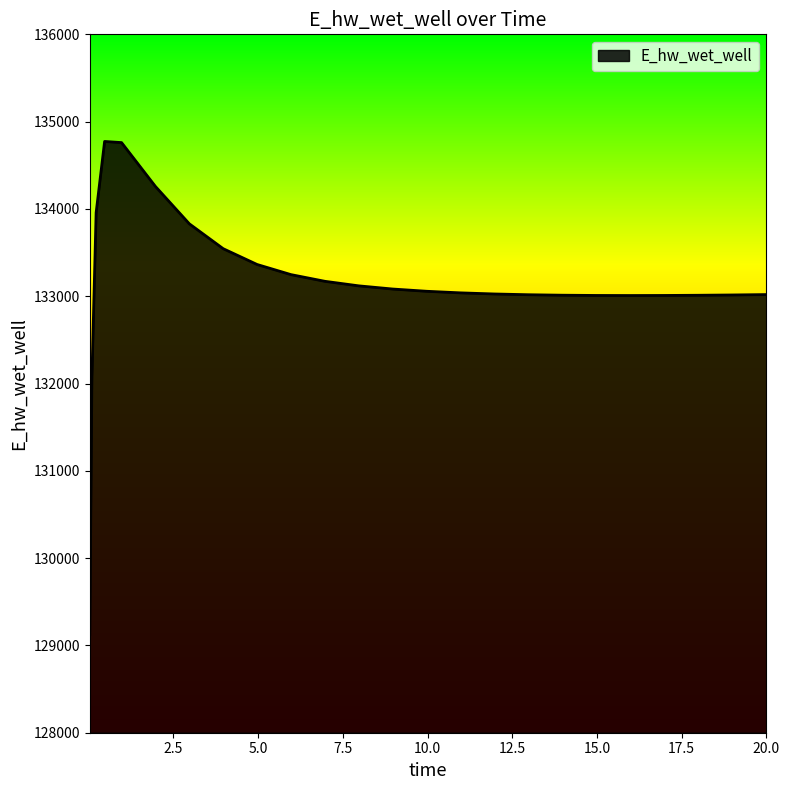

What is the maximum value shown in the chart?

134772.9